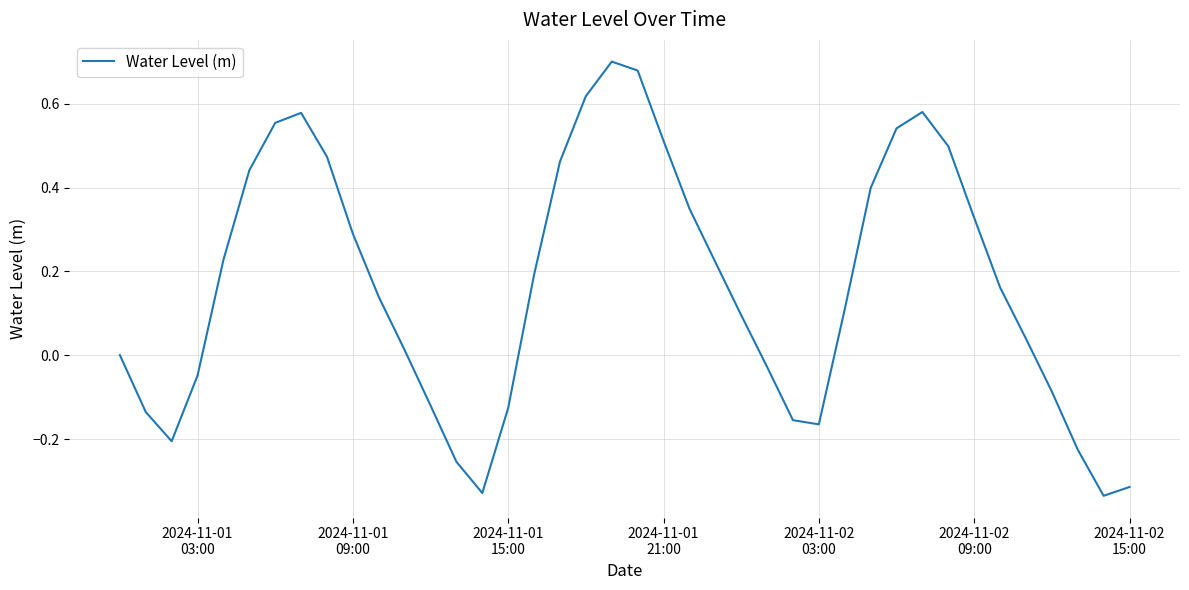

What is the difference between the maximum and minimum values?

1.0